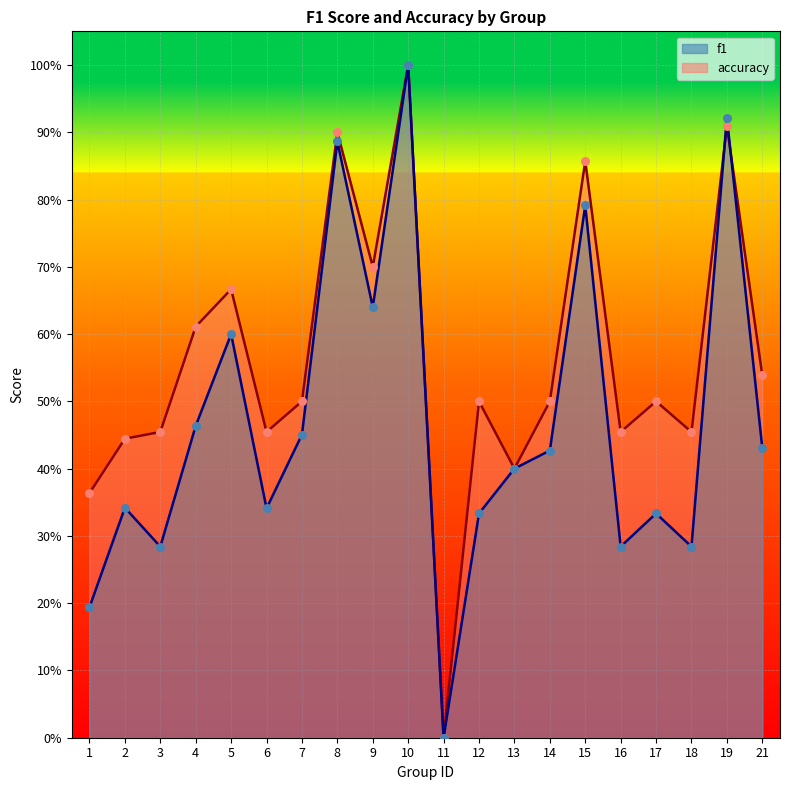

Which series reaches the minimum Y coordinate?

f1